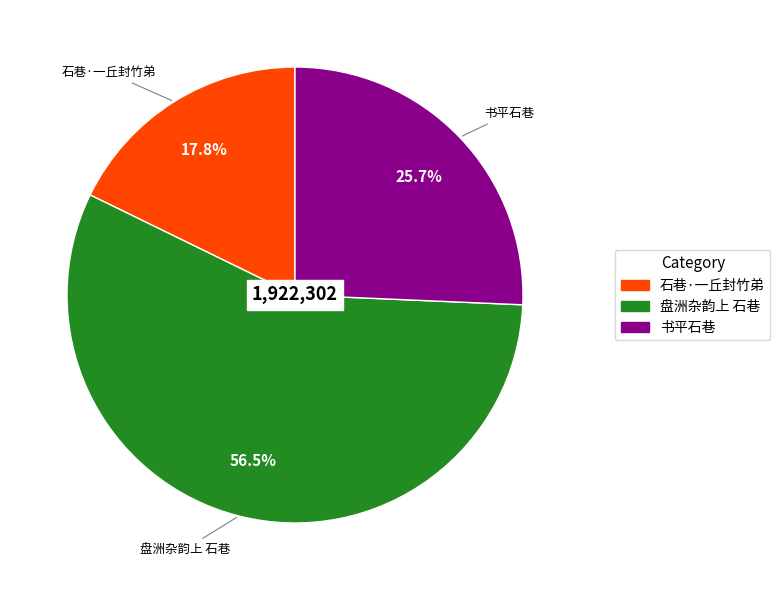

What percentage do 盘洲杂韵上 石巷 and 石巷·一丘封竹弟 together represent?

74.3%